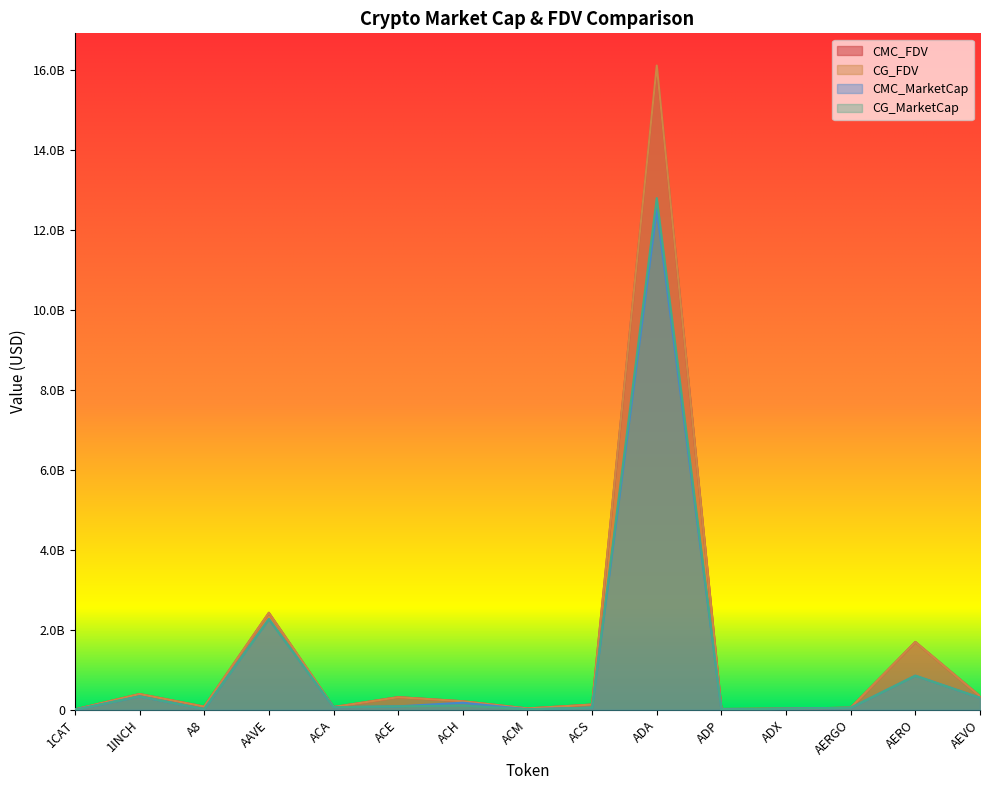

Reading left to right, list all the values displayed in this chart.

CMC_FDV: 1CAT=6479493.3	1INCH=392270556.7	A8=77981610.2	AAVE=2425093469.8	ACA=66288540.4	ACE=314645713.9	ACH=211640036.1	ACM=31508423.2	ACS=129565951.0	ADA=16105696013.1	ADP=17699256.5	ADX=26175578.8	AERGO=50660375.3	AERO=1695538787.2	AEVO=338539664.3
CMC_MarketCap: 1CAT=0.0	1INCH=333700375.4	A8=16610083.0	AAVE=2267939289.4	ACA=63636998.8	ACE=83522201.8	ACH=175330219.1	ACM=11606091.4	ACS=52448897.7	ADA=12521961822.0	ADP=6336933.1	ADX=25136587.5	AERGO=47114148.8	AERO=851833861.3	AEVO=298667860.6
CG_MarketCap: 1CAT=0.0	1INCH=333785574.0	A8=16612013.0	AAVE=2268075807.0	ACA=63843402.0	ACE=83615967.0	ACH=104593341.0	ACM=11604697.0	ACS=52410172.0	ADA=12803406167.0	ADP=5458631.0	ADX=25154417.0	AERGO=47102970.0	AERO=850818803.0	AEVO=298444686.0
CG_FDV: 1CAT=6473520.0	1INCH=392370710.0	A8=77990669.0	AAVE=2425238340.0	ACA=66503544.0	ACE=313515816.0	ACH=211569330.0	ACM=31441629.0	ACS=129470305.0	ADA=16120117596.0	ADP=17720880.0	ADX=26194145.0	AERGO=50648355.0	AERO=1693593419.0	AEVO=338286696.0